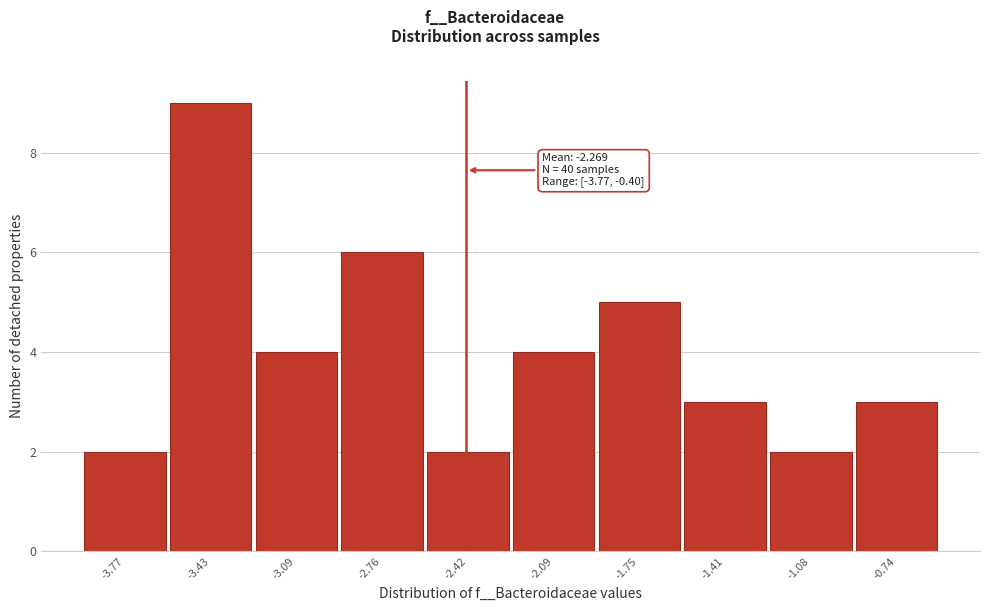

Reading left to right, list all the values displayed in this chart.

-3.77=2	-3.43=9	-3.09=4	-2.76=6	-2.42=2	-2.09=4	-1.75=5	-1.41=3	-1.08=2	-0.74=3